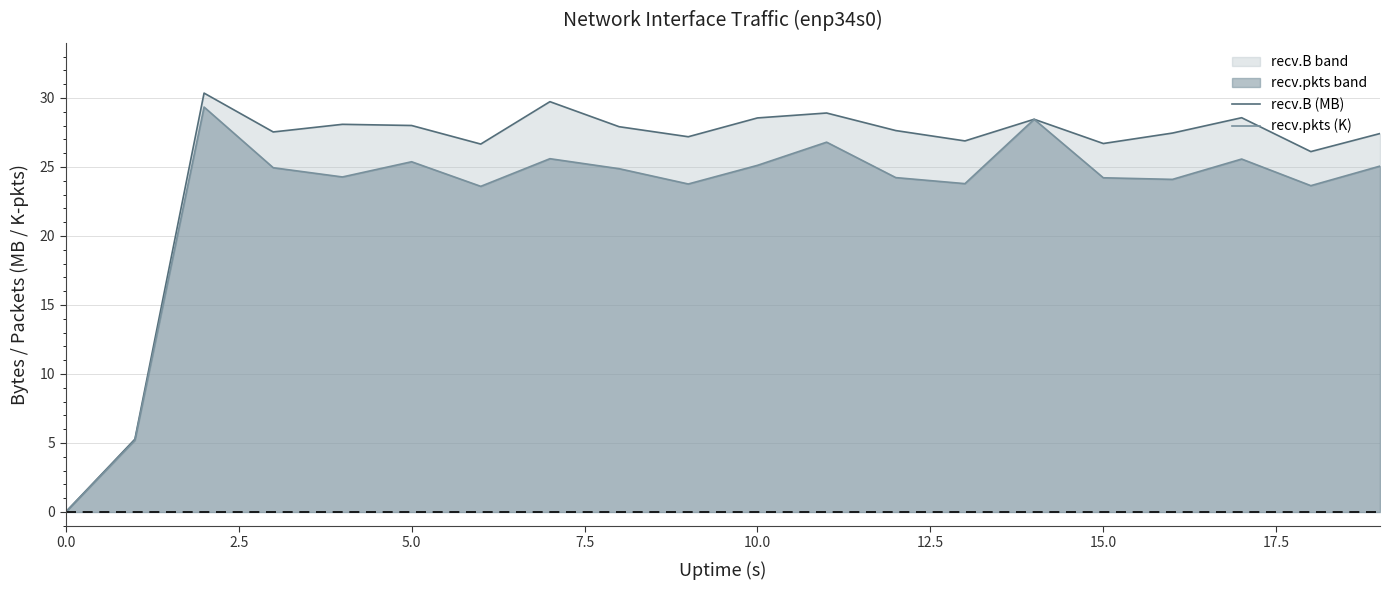

What are all the series names shown in the legend?

recv.B (MB), recv.pkts (K)